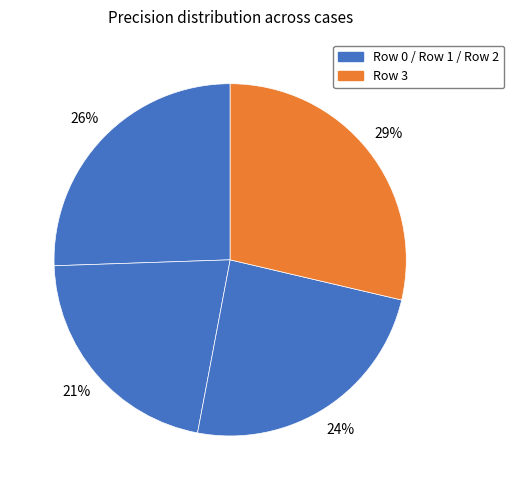

How many segments does this pie chart have?

4